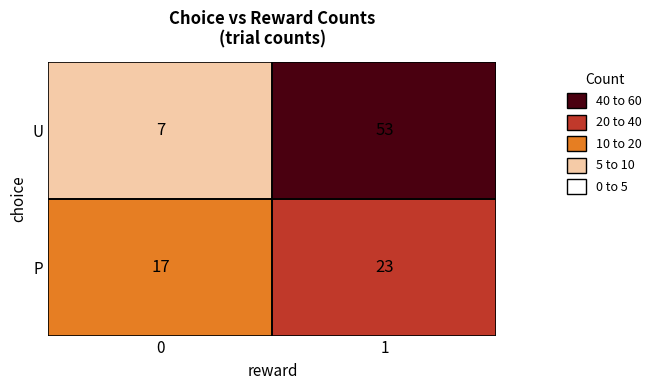

Is it true that U equals 74 at 1?

False